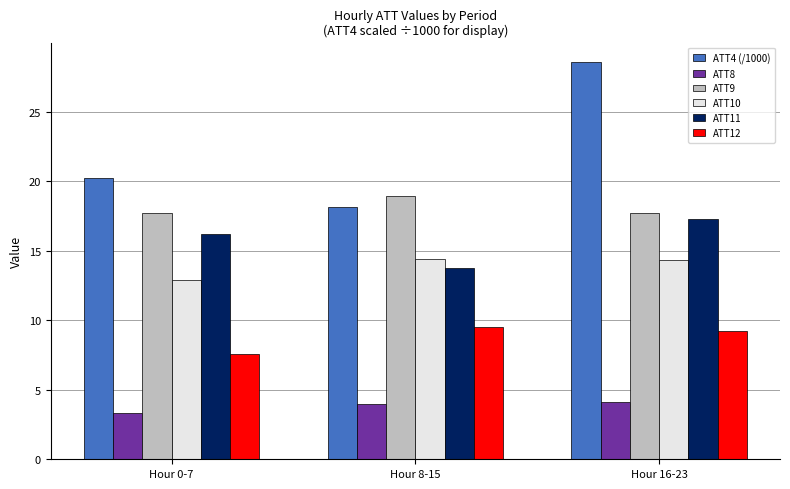

What is the difference between the highest and lowest values at Hour 8-15?

14.9